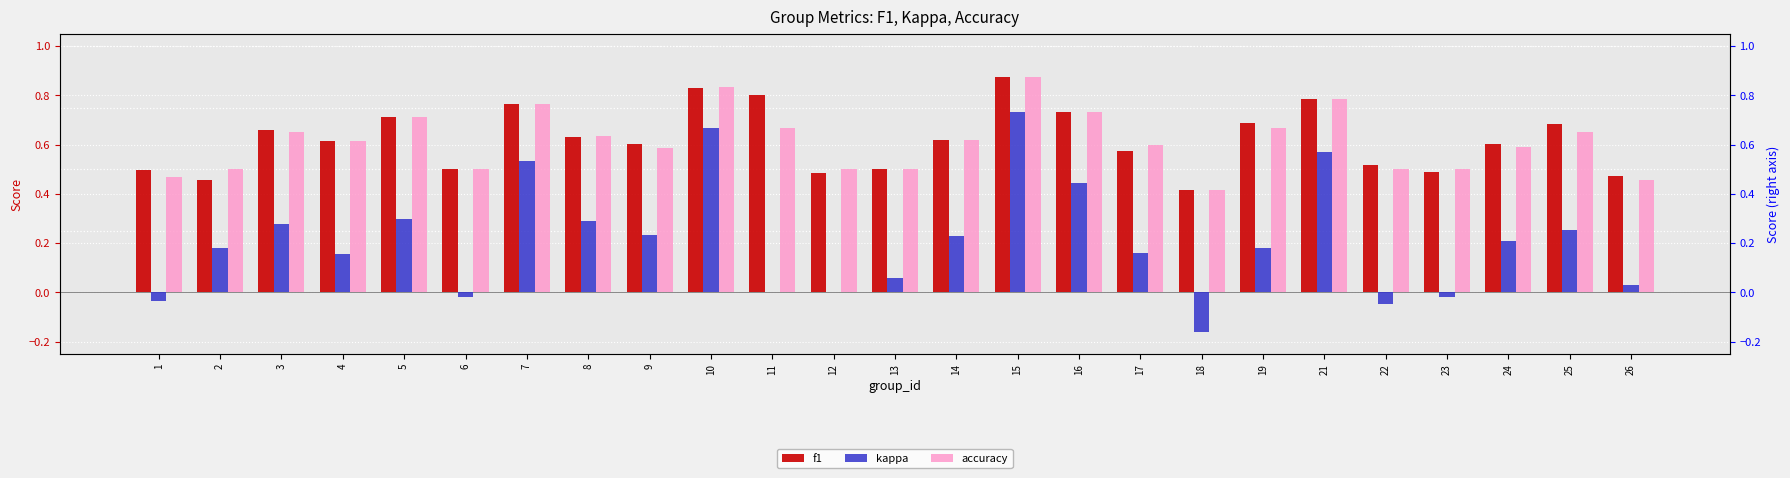

How many categories are shown in the chart?

25